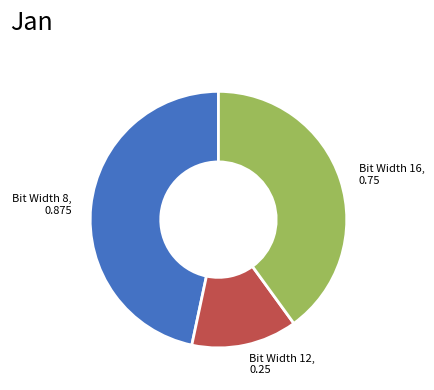

Which category has the biggest portion of the pie?

Bit Width 8